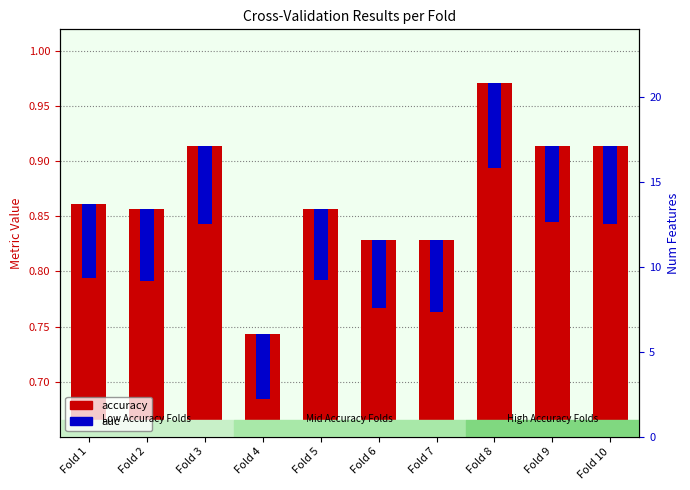

Is the value of accuracy at Fold 2 greater than the value of auc at Fold 2?

Yes